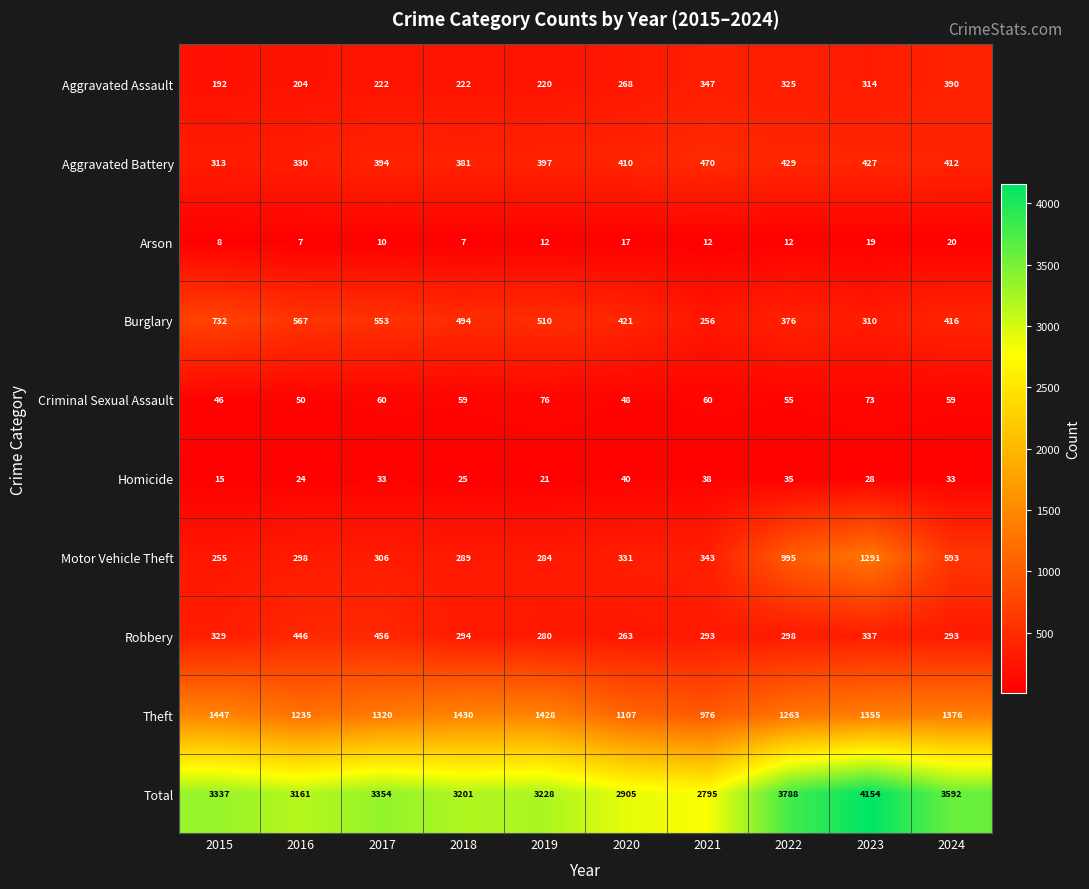

What is the average value of the Total series?

3352